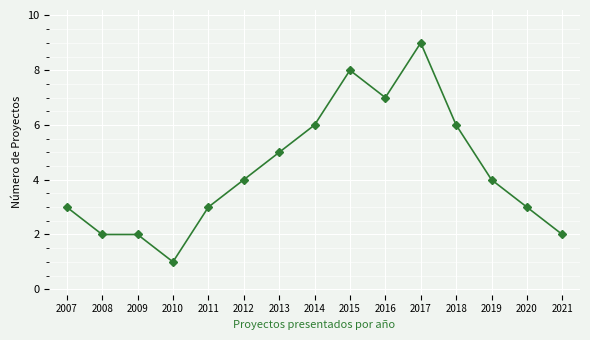

Read the value at 2019.

4